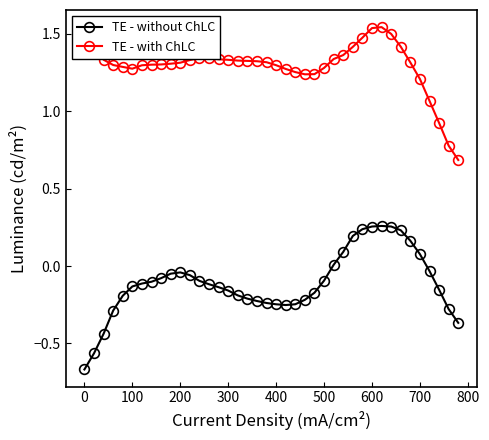

List the series in order of their peak value, highest first.

TE - with ChLC, TE - without ChLC